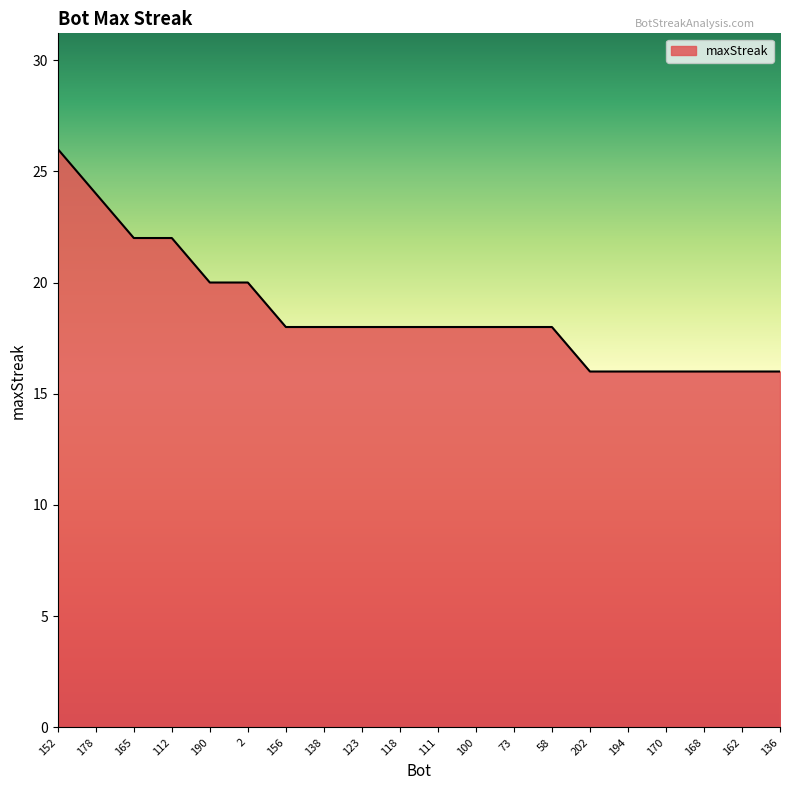

Which label corresponds to the largest value in the chart?

152